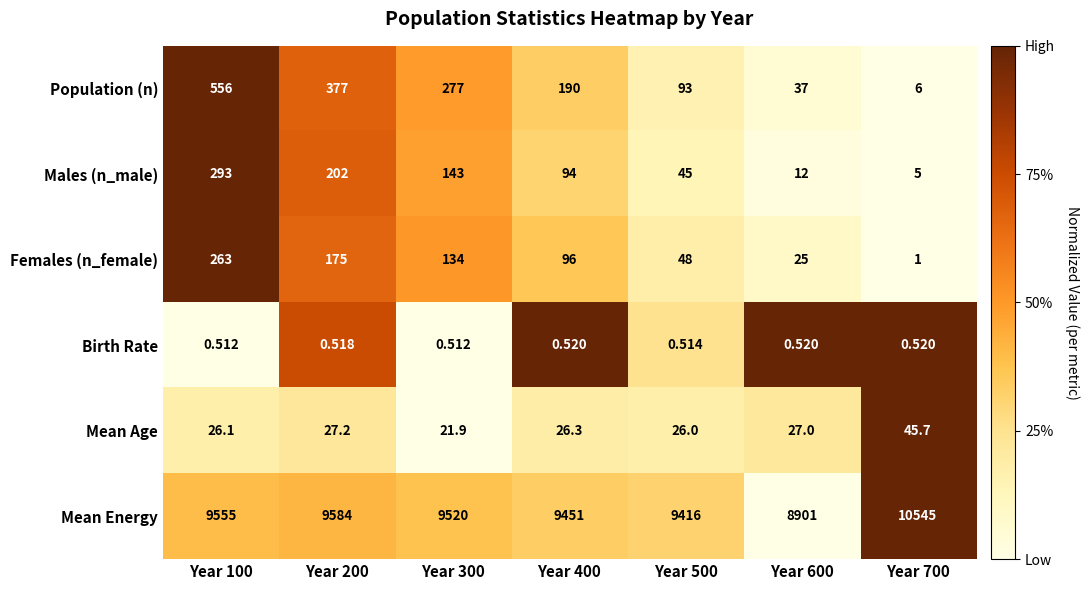

Between Year 200 and Year 500, which series saw the biggest shift?

Population (n)